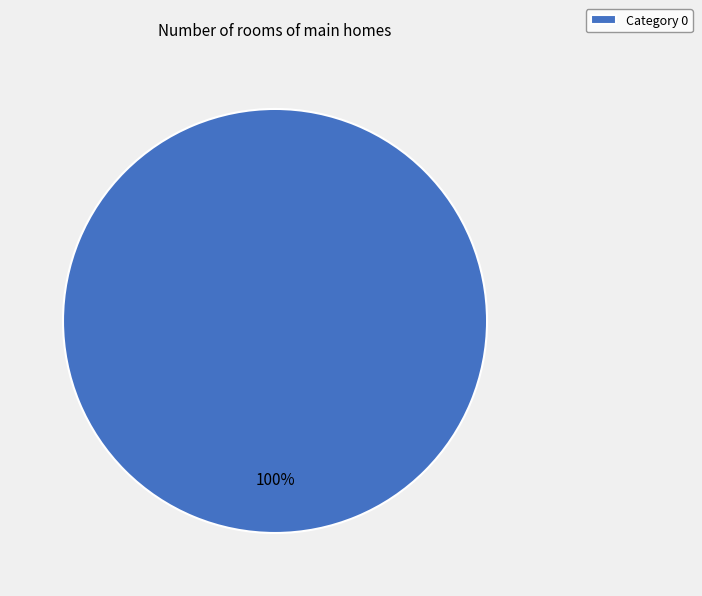

Count the number of slices in the pie.

1